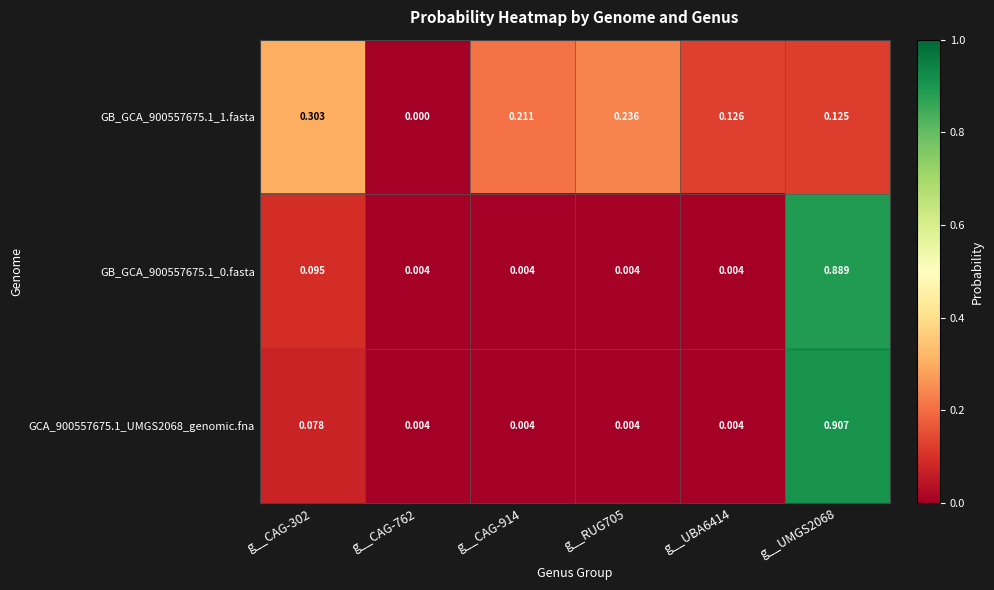

What is the total value across all series at g__RUG705?

0.2